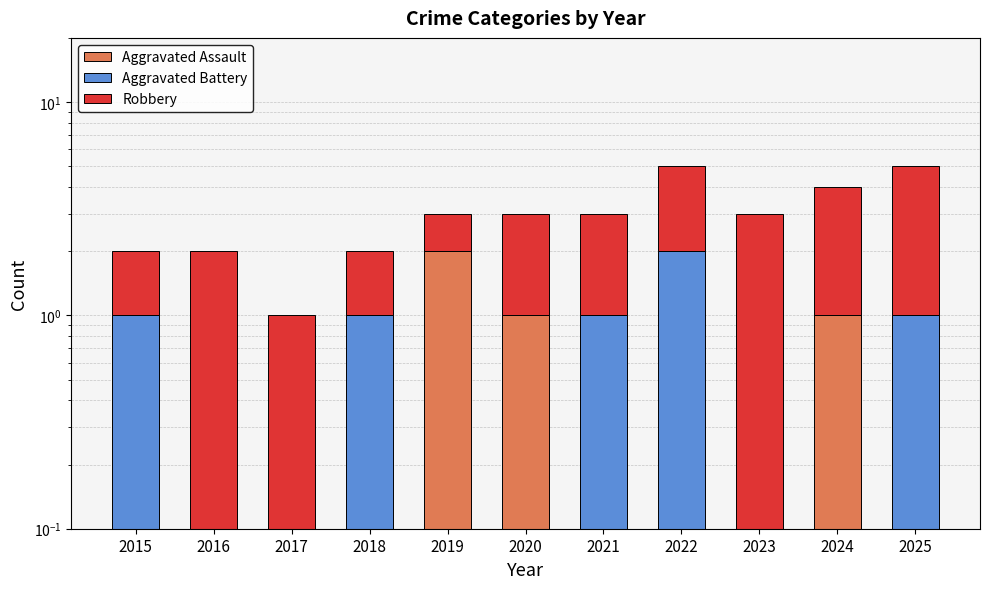

How many bars are there in total?

33